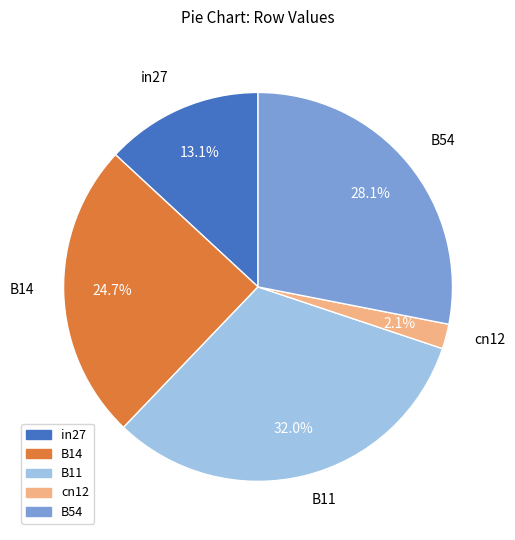

Which slice is the smallest?

cn12